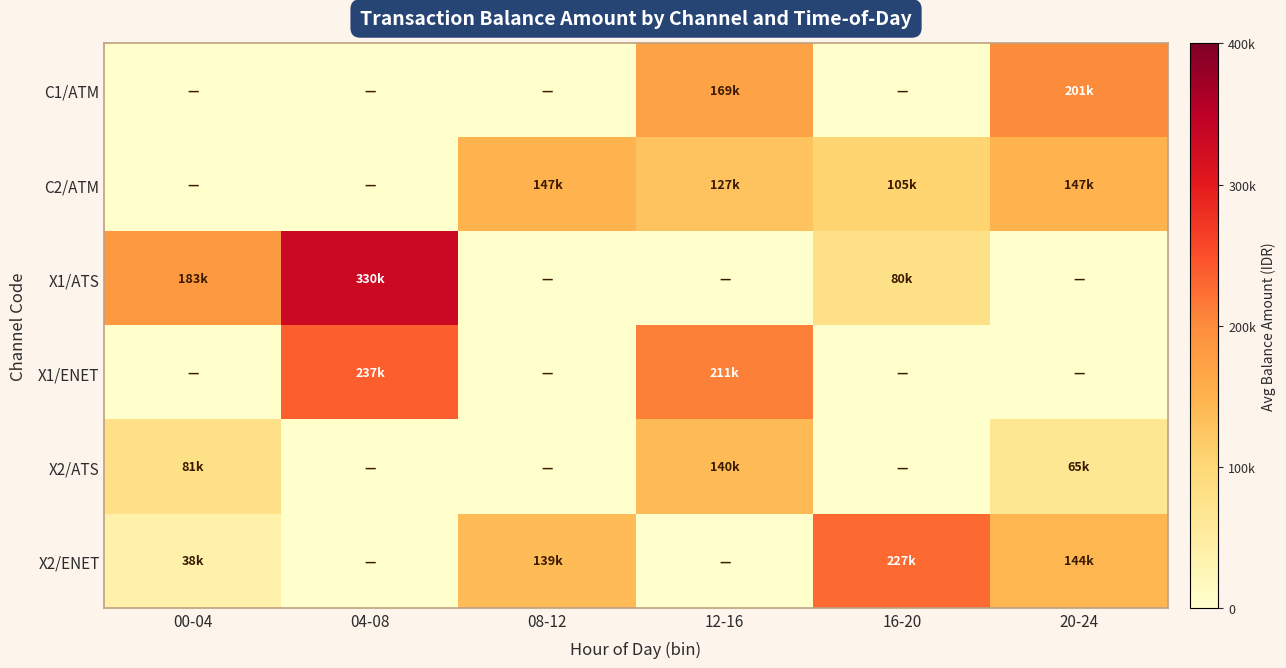

What is the spread (max minus min) of values at 08-12?

147384.7